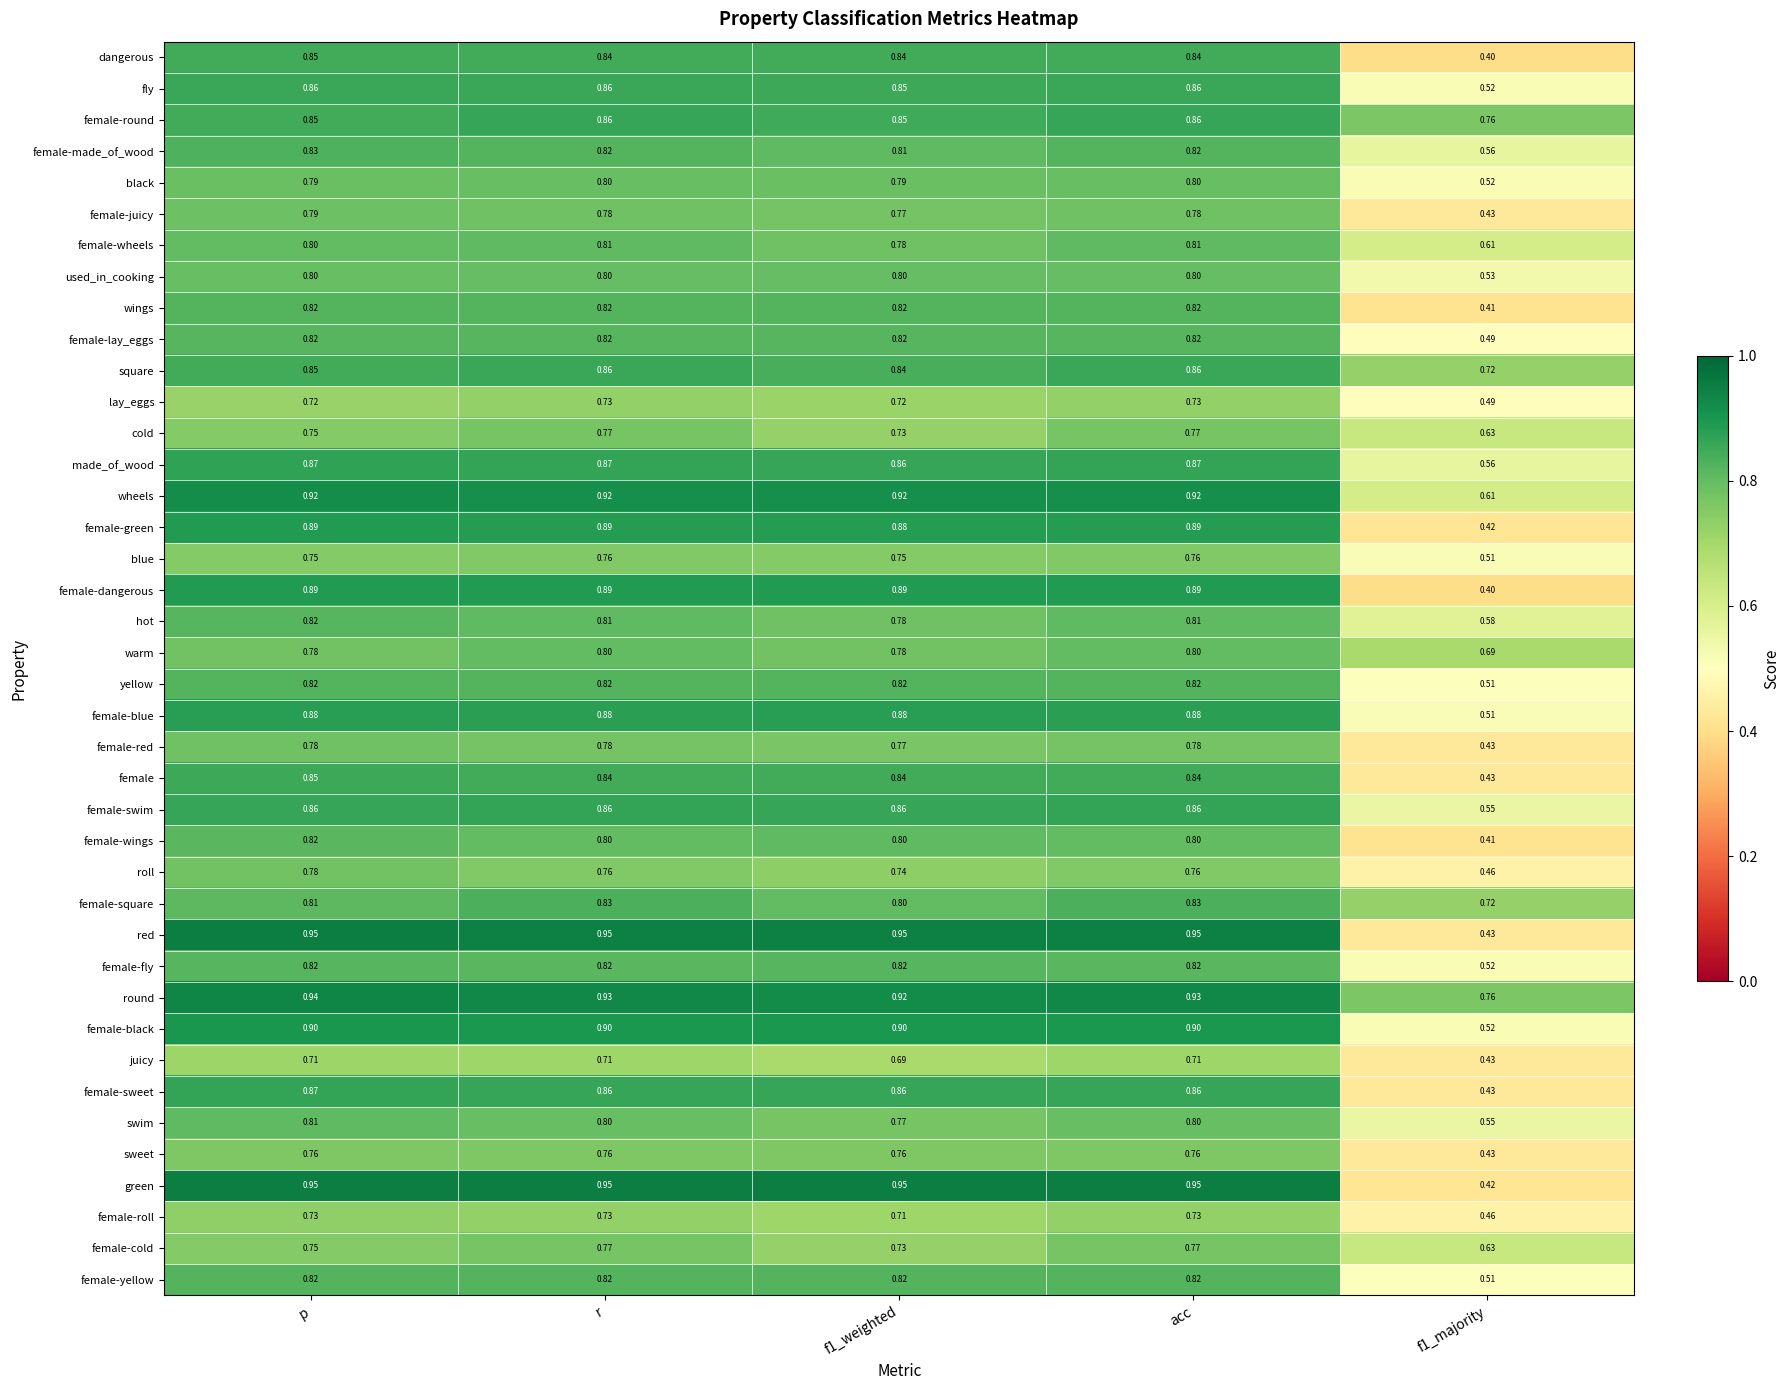

Which series has the largest range (max minus min)?

green